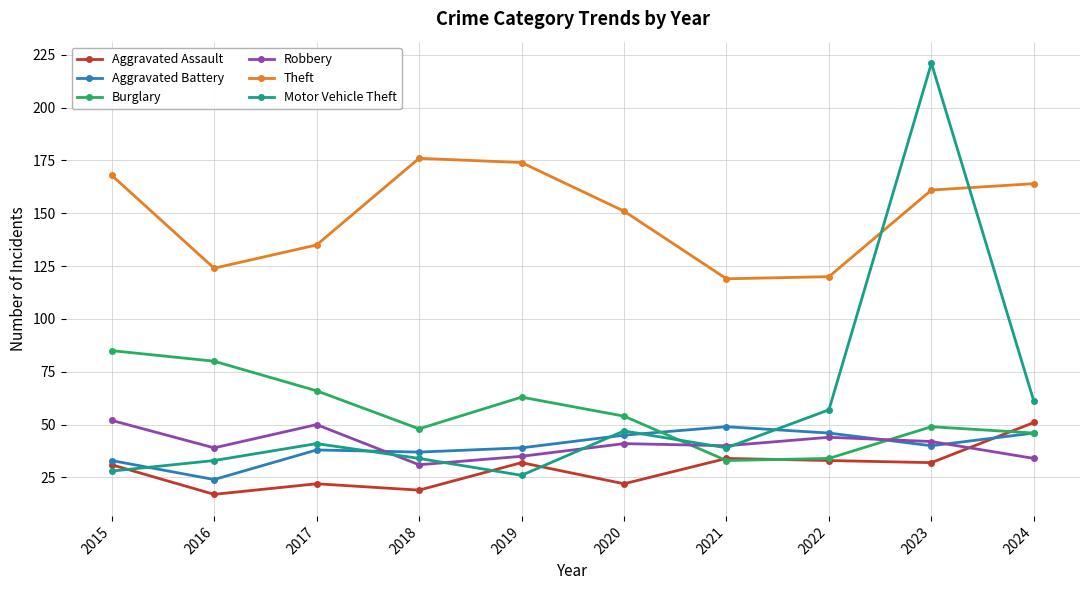

Where do Aggravated Battery and Robbery first cross each other?

2017 and 2018